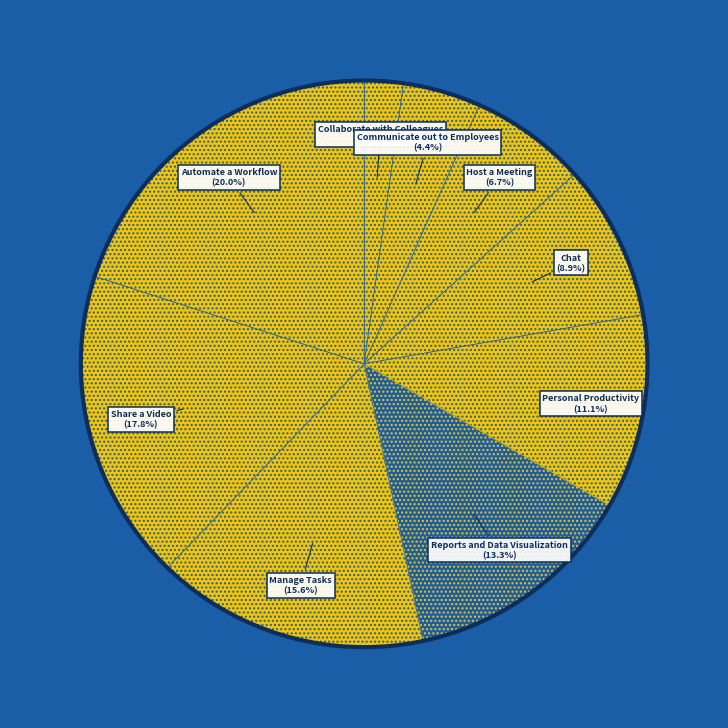

What is the smallest slice in the pie chart?

Collaborate with Colleagues